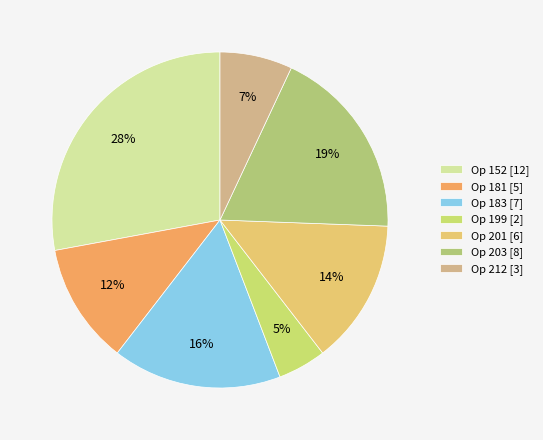

How many slices are in this pie chart?

7